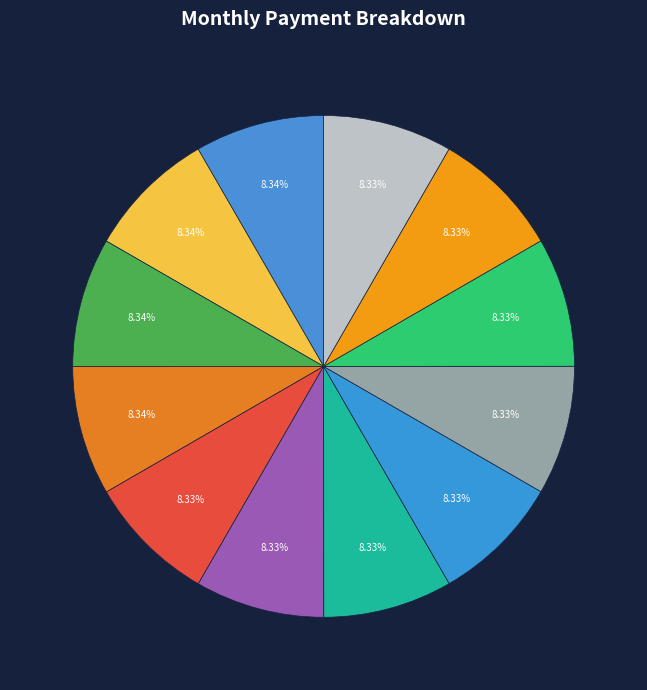

Is there a majority slice in this chart?

No